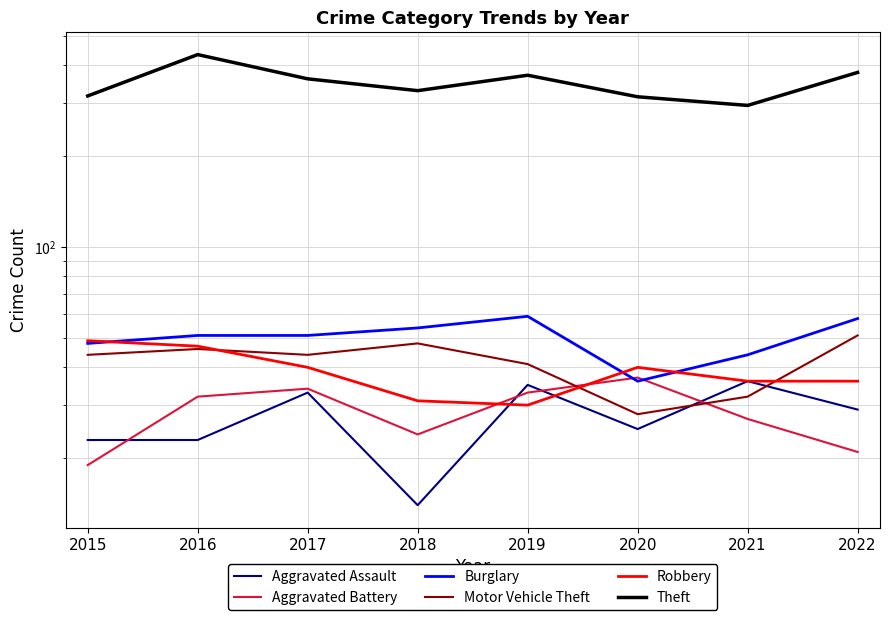

Is the value of Aggravated Assault at 2019 greater than the value of Aggravated Battery at 2016?

Yes